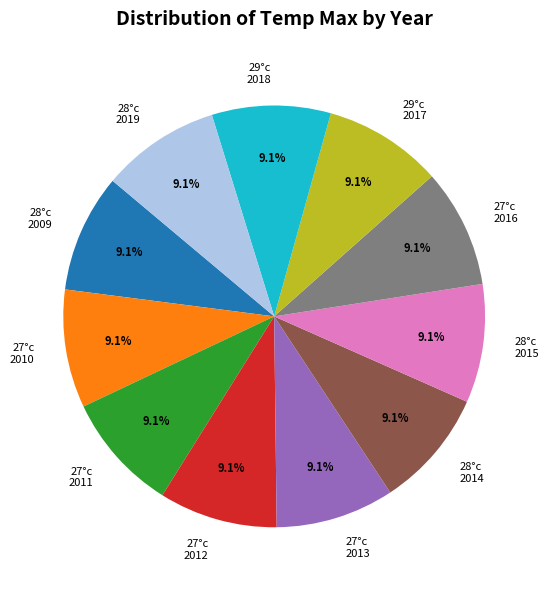

Combined, do 28°c 2009 and 27°c 2010 account for over 50%?

No